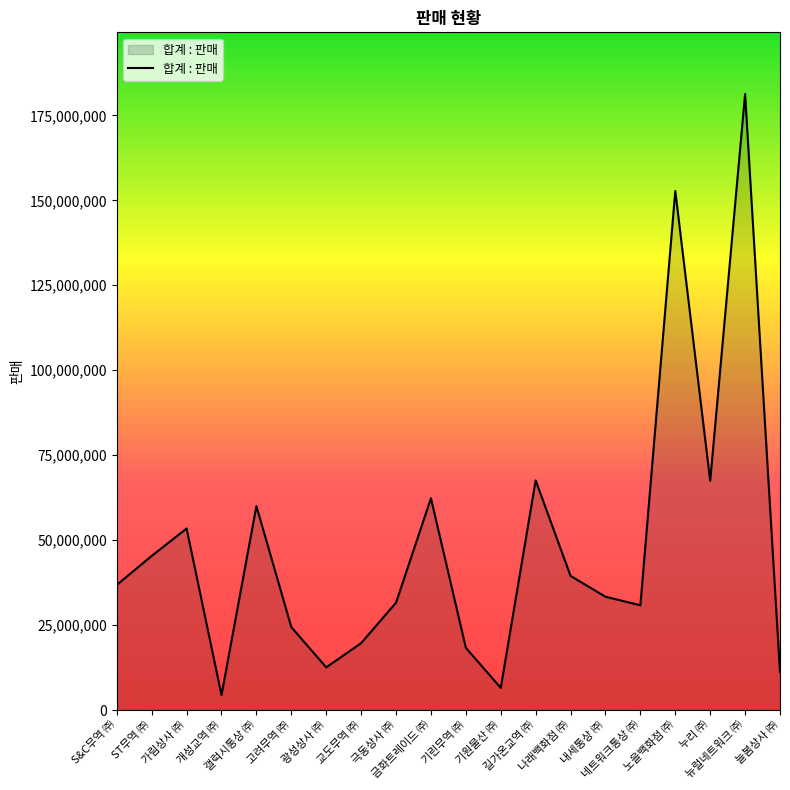

What is the greatest value displayed?

181312895